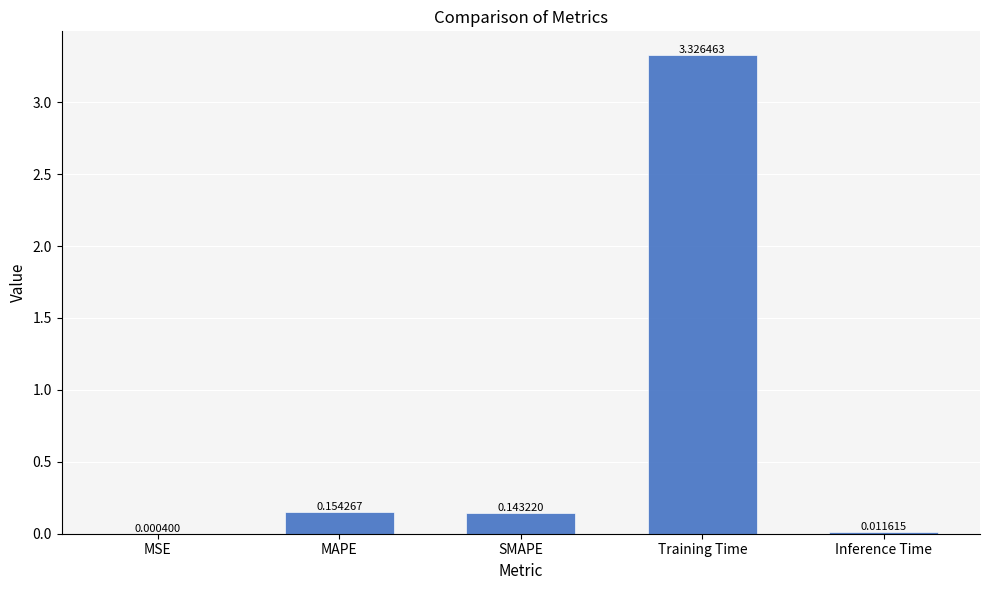

What is the change in value from MSE to MAPE?

+0.2